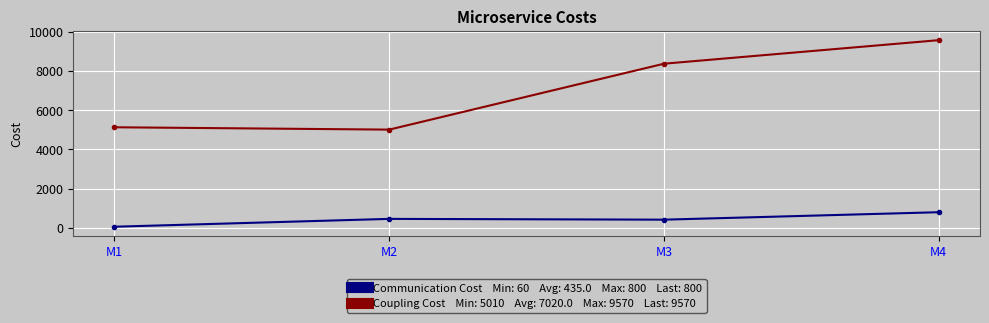

At which category is the sum across all series the highest?

M4